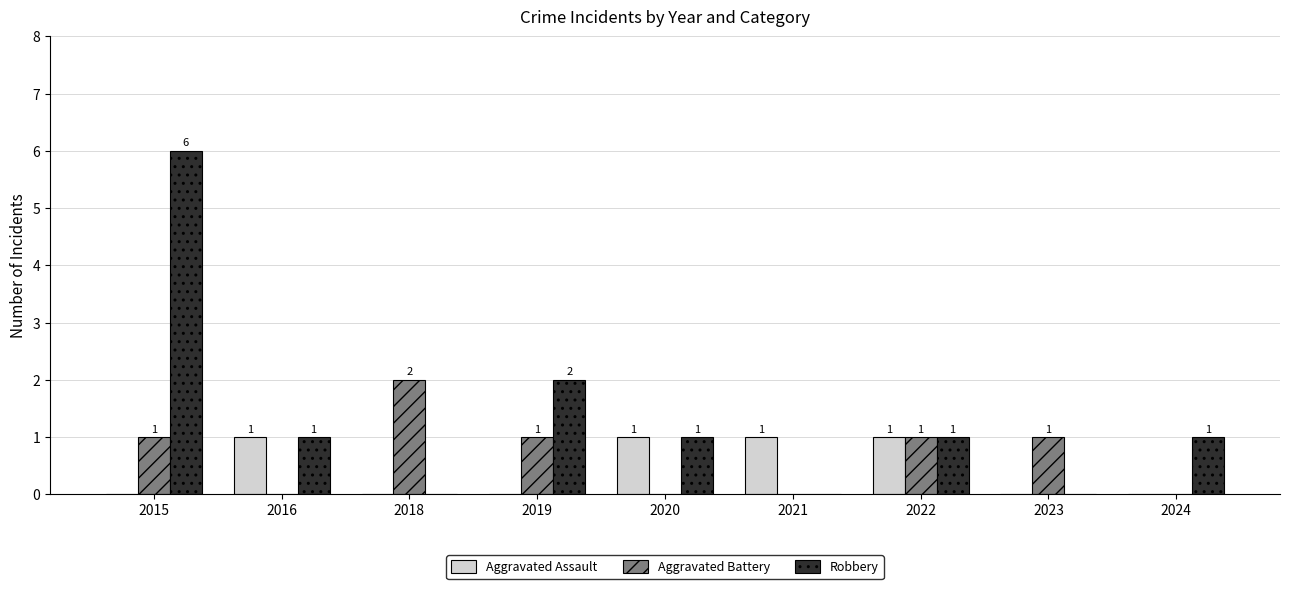

The Robbery series shows 4 at 2021. True or false?

False